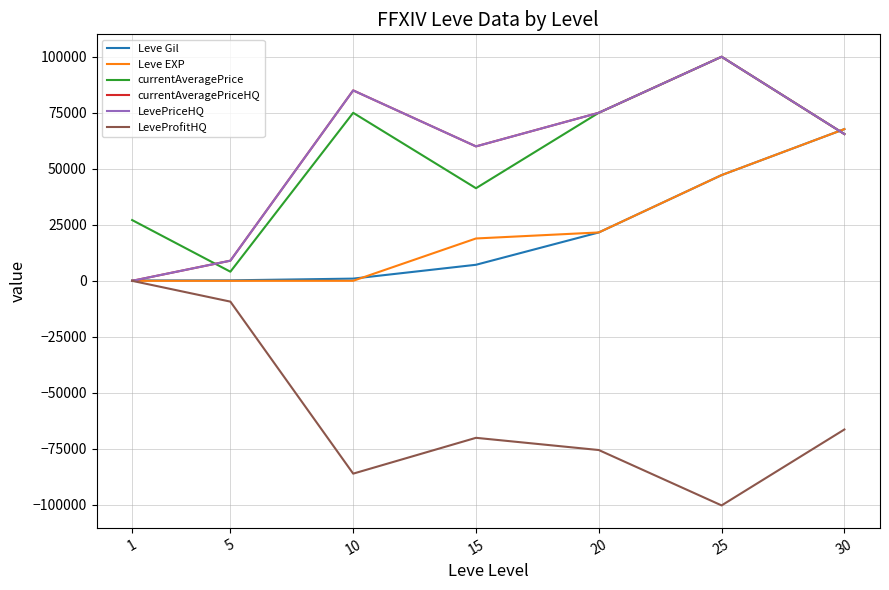

Does the chart have visible grid lines?

Yes